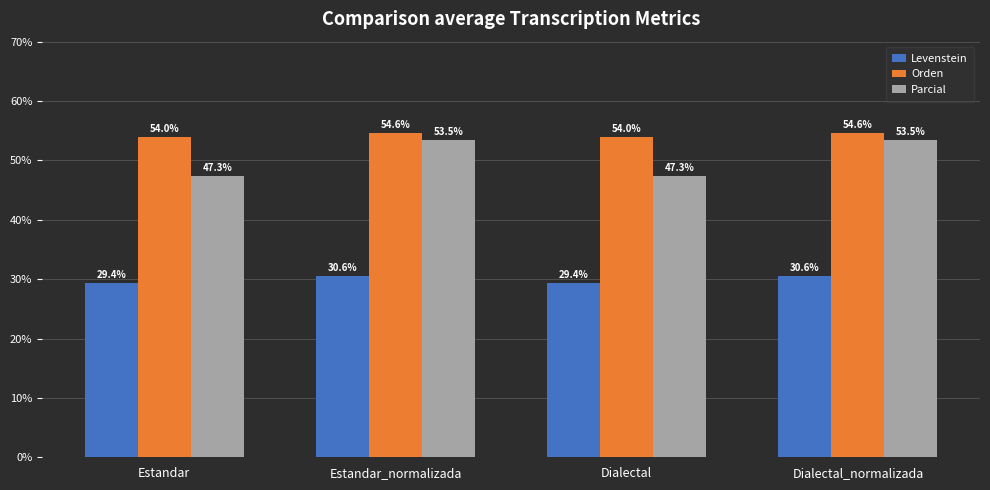

Reading right to left, extract all data points from this chart.

Levenstein: 30.6	29.4	30.6	29.4
Orden: 54.6	54.0	54.6	54.0
Parcial: 53.5	47.3	53.5	47.3